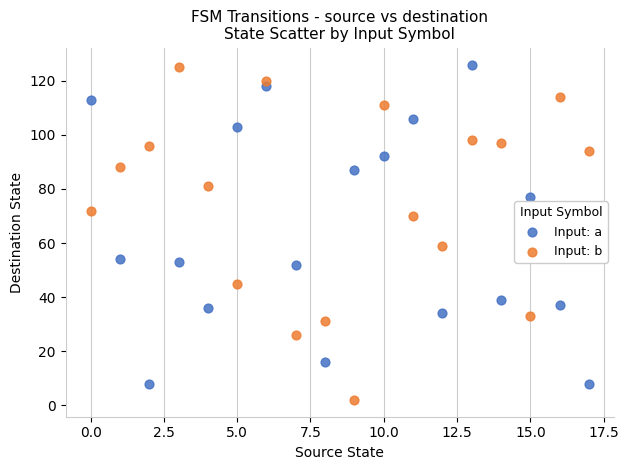

Across all data points, what is the range of Y values (max minus min)?

124